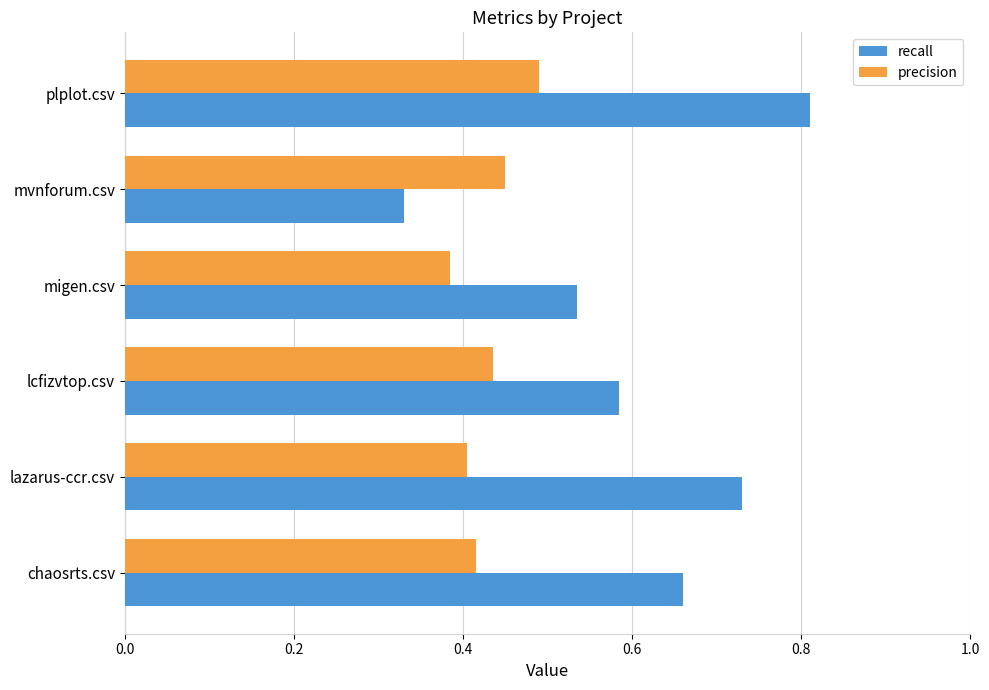

Where is recall nearest to the value 0?

mvnforum.csv